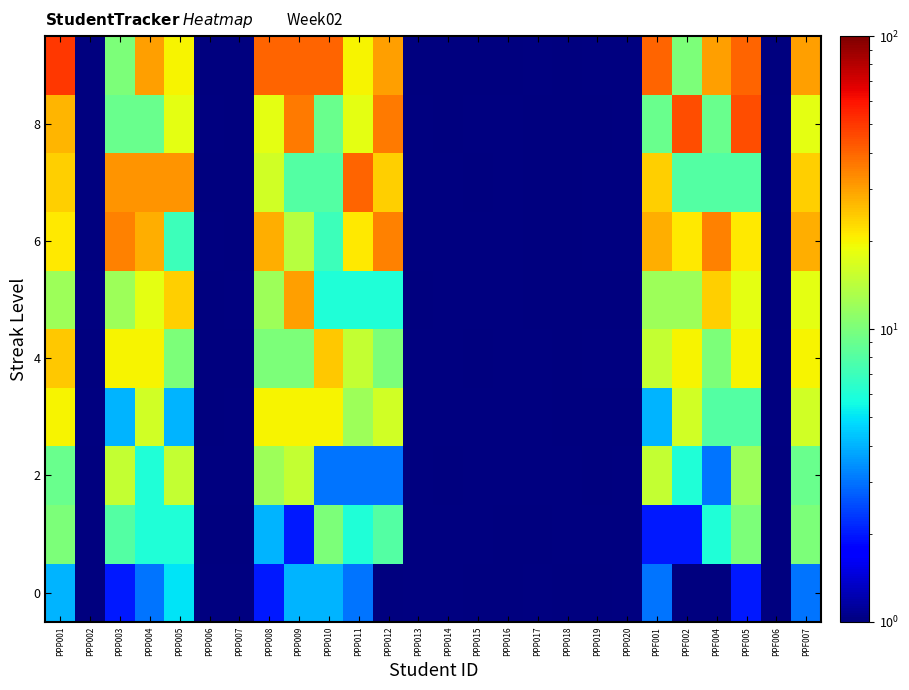

How many values in the 4 series exceed 20?

2